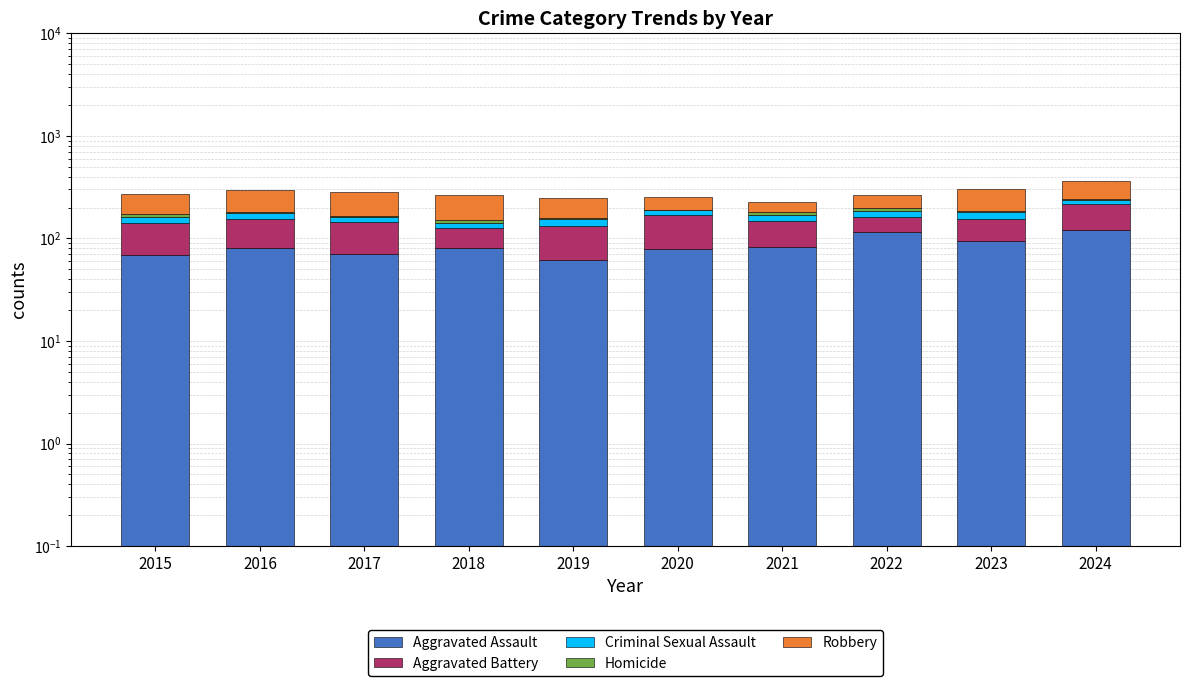

Is it true that Aggravated Battery equals 74 at 2016?

True